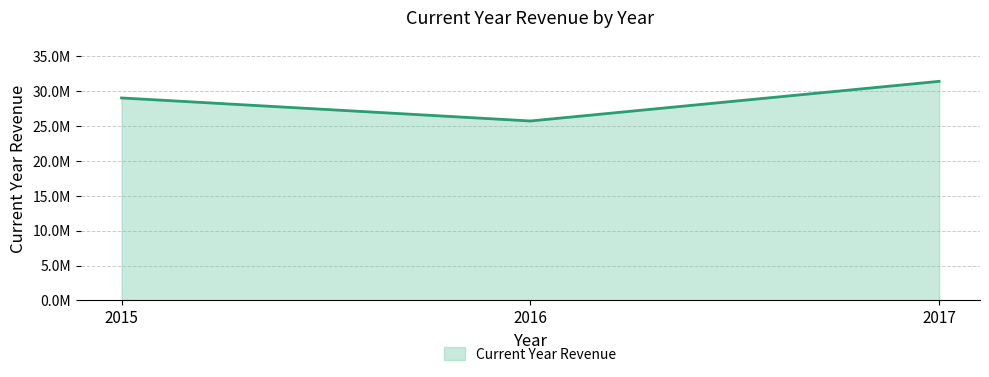

Reading left to right, transcribe all the data shown in this chart.

29036749.2	25730943.6	31417495.0